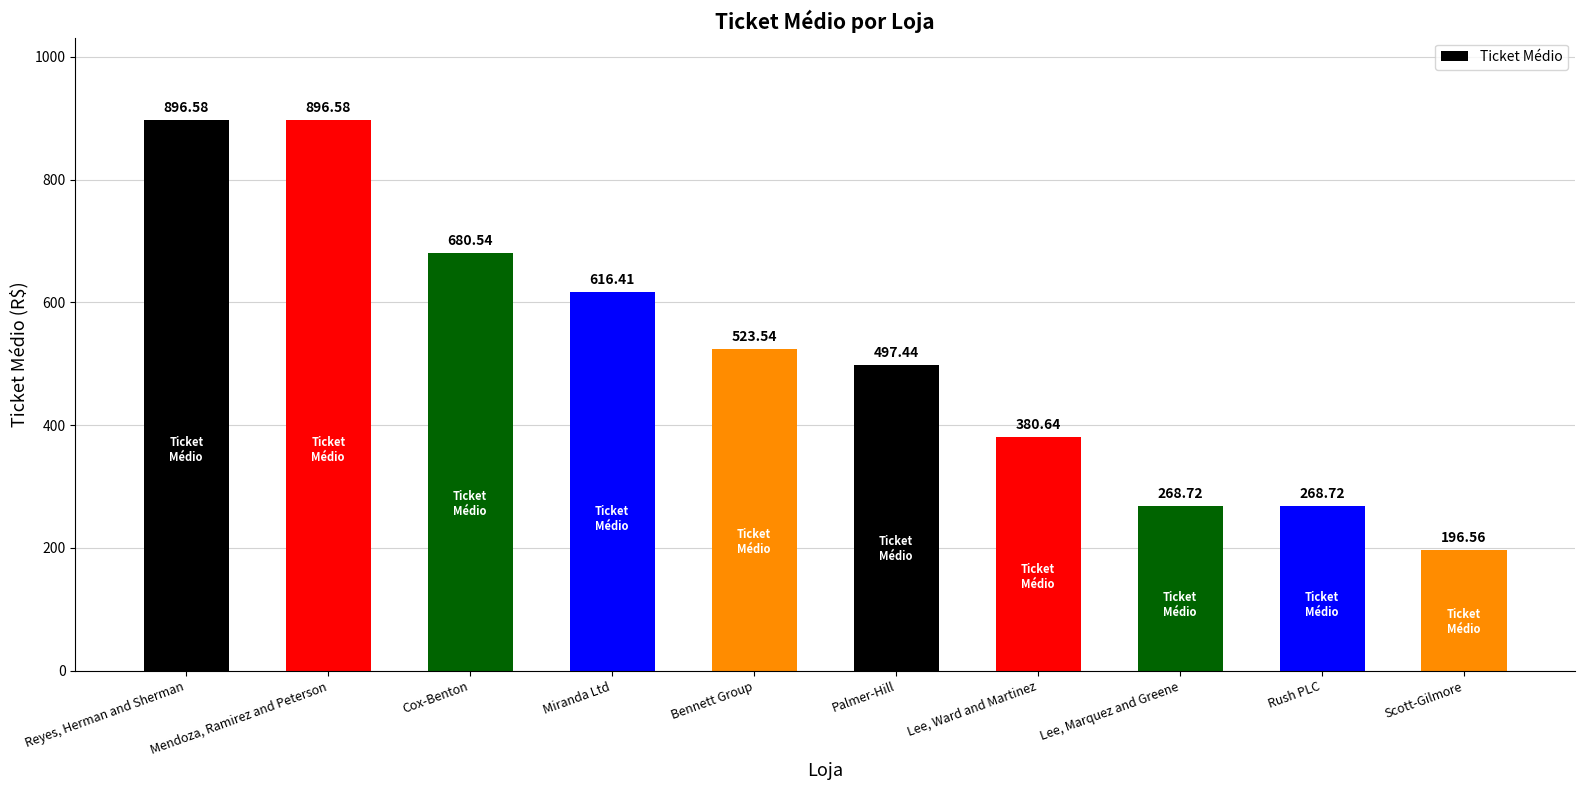

What is the change in value from Miranda Ltd to Bennett Group?

-92.9